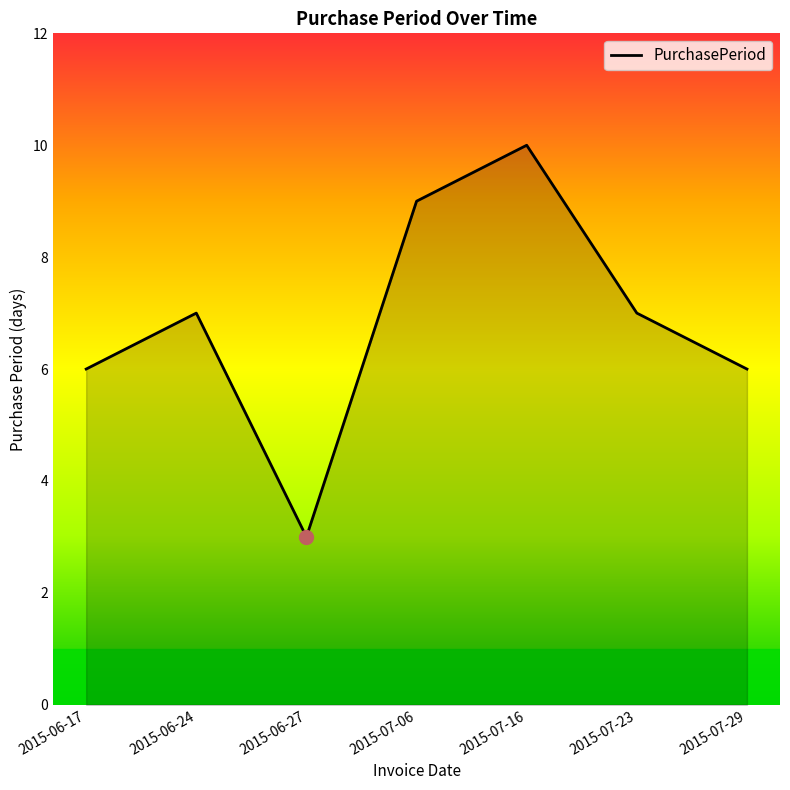

What is the maximum value shown in the chart?

10